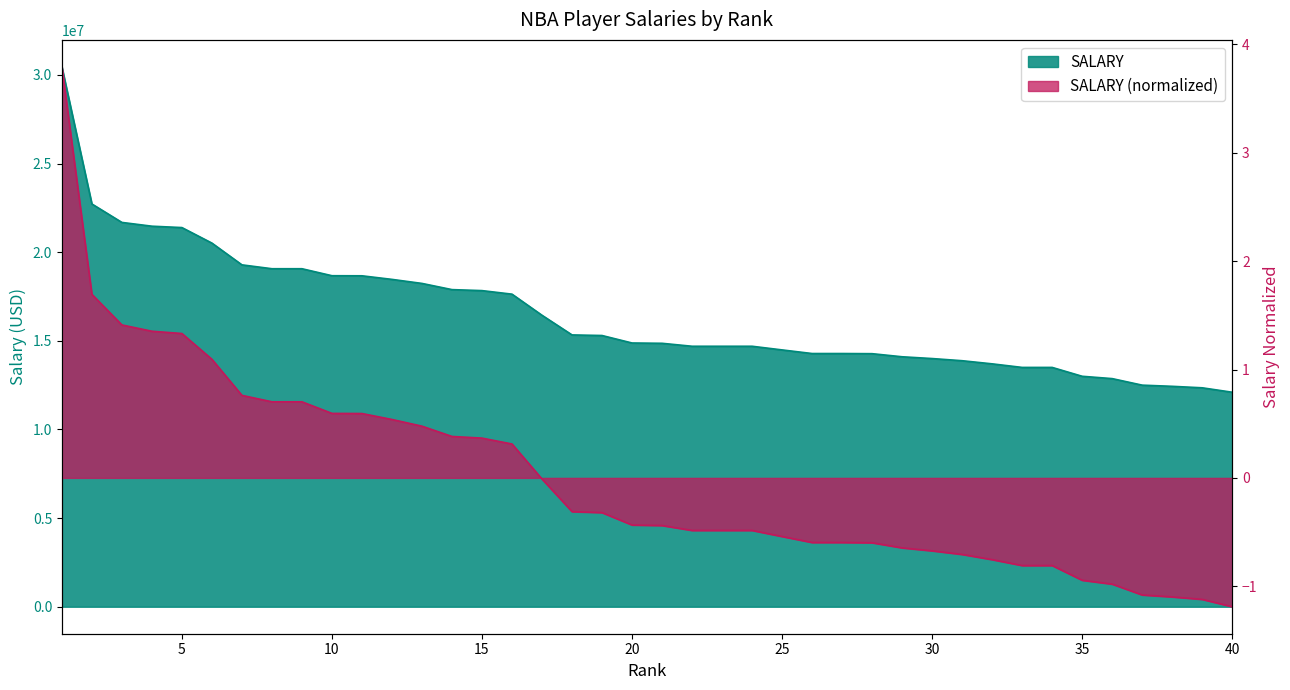

Read the value at 23, to the nearest 100.

14693900